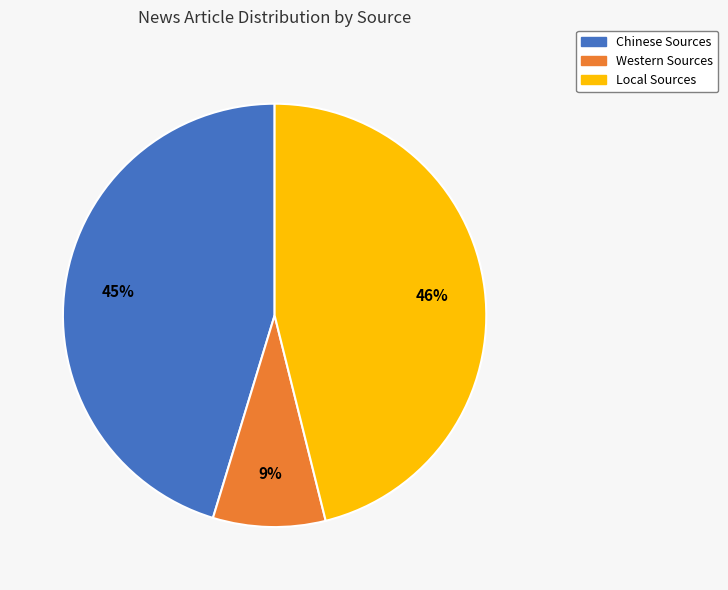

Between Chinese Sources and Local Sources, which is larger?

Local Sources